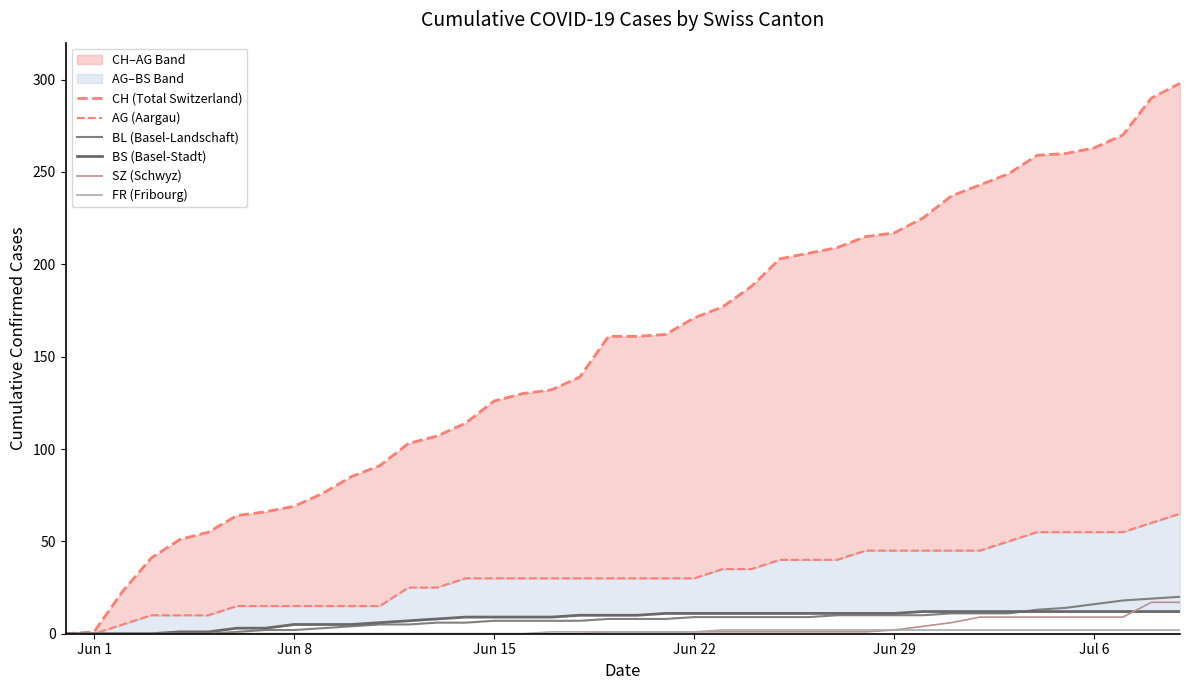

The SZ (Schwyz) series shows 0 at Jun 15. True or false?

True